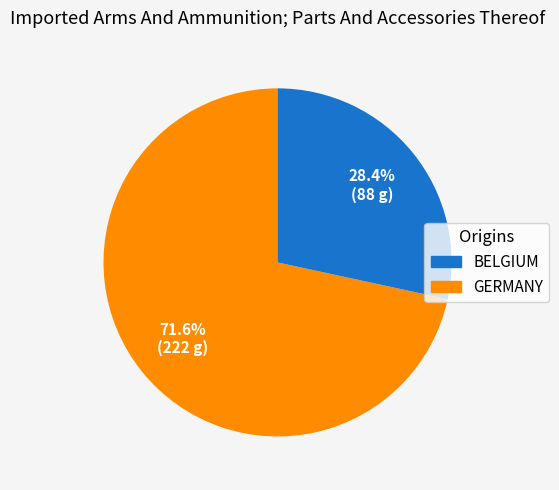

Is there any slice that represents more than half of the pie?

Yes